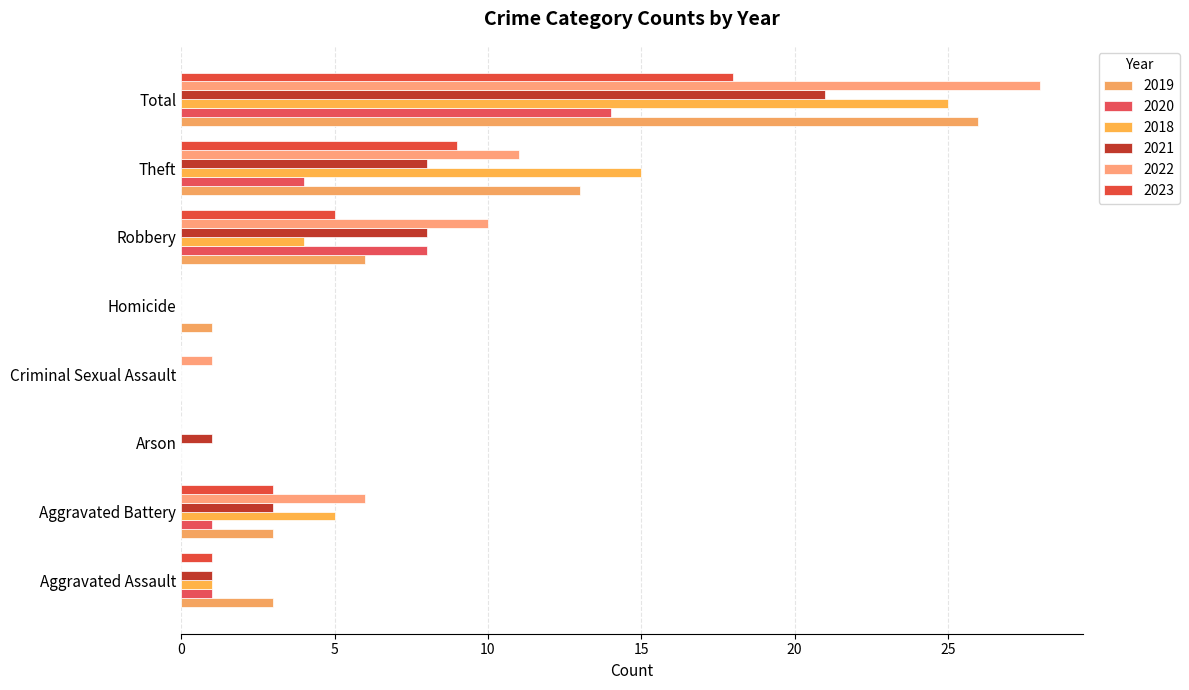

Which series has the largest range (max minus min)?

2022